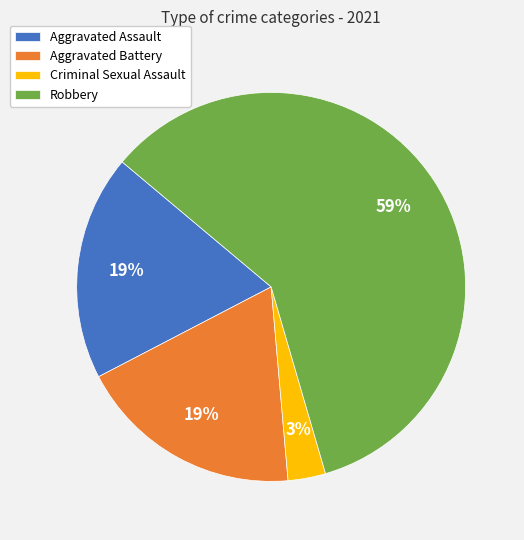

What is the ratio of the value at Aggravated Assault to the value at Robbery?

0.3